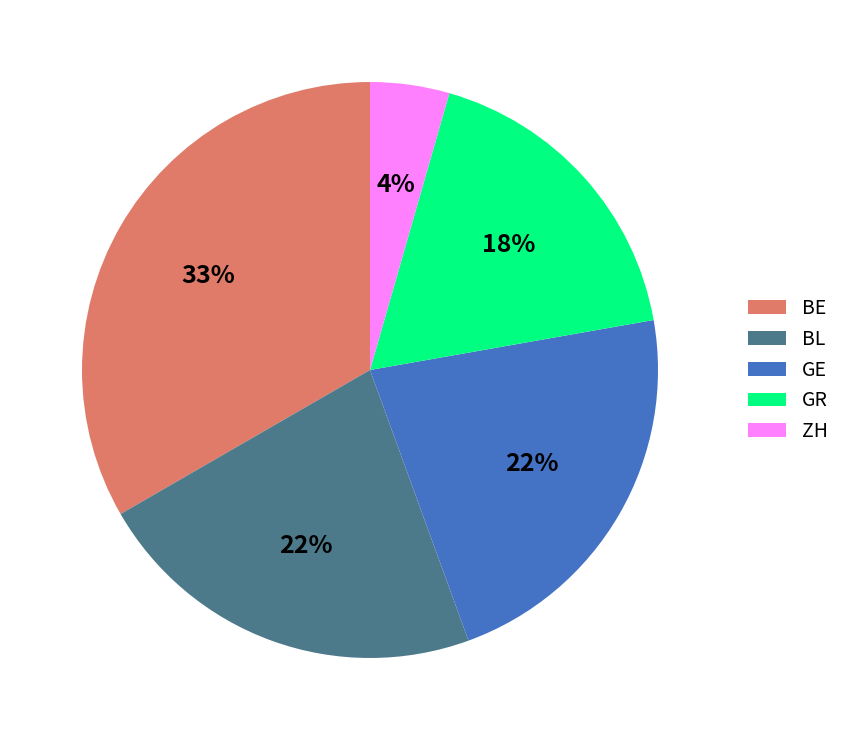

Is there any slice that represents more than half of the pie?

No